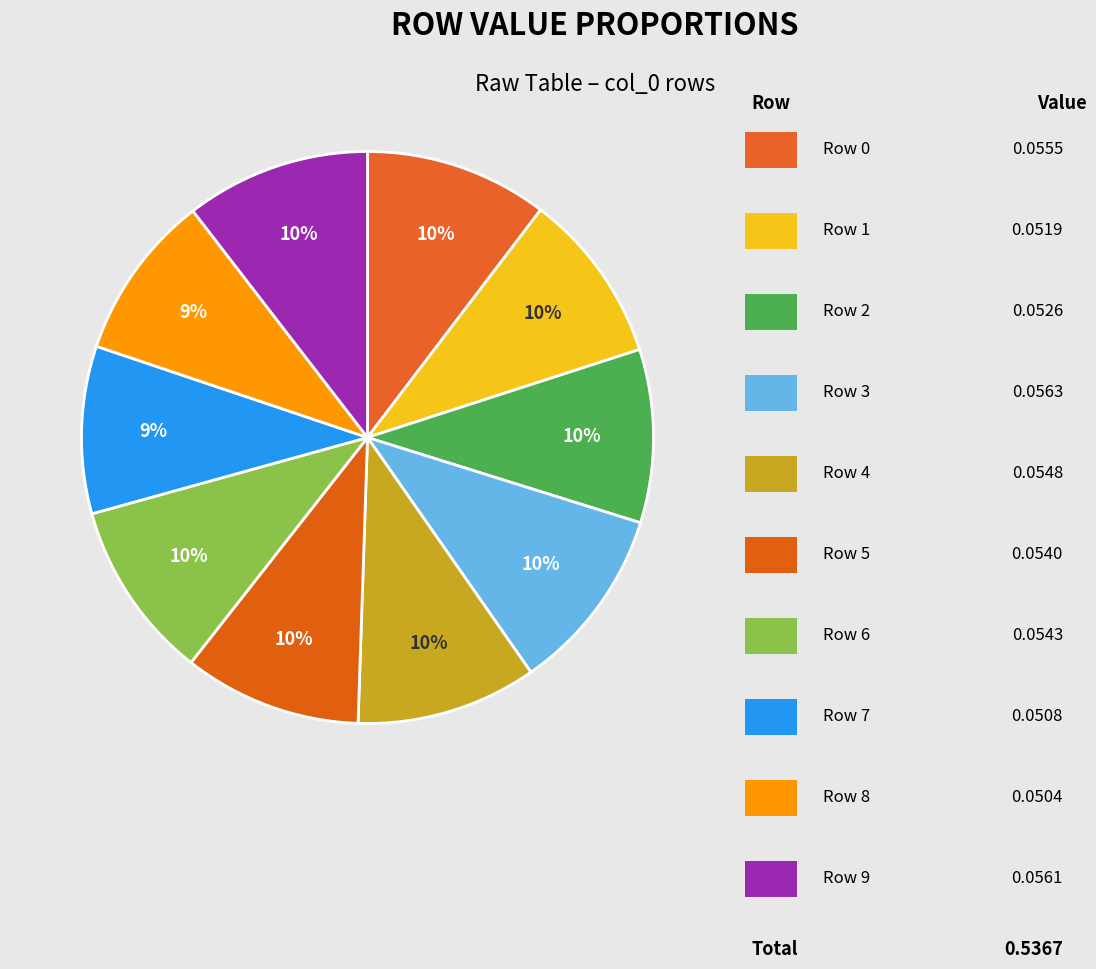

How many slices are in this pie chart?

10